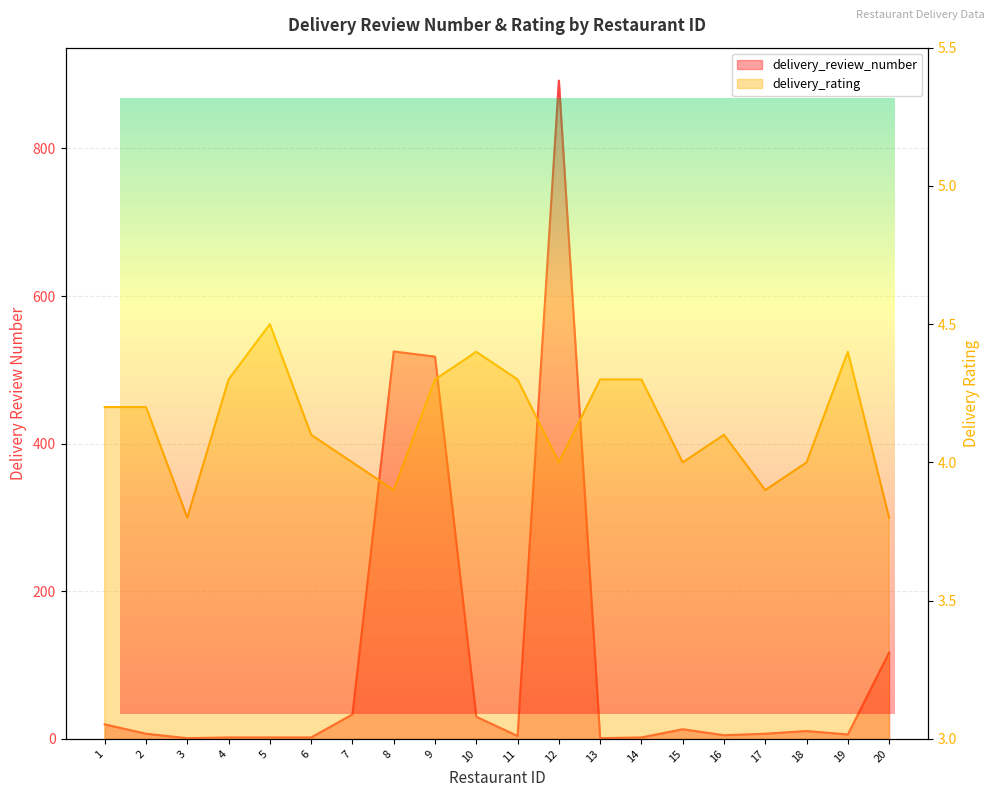

Between 7 and 1, which is larger?

7